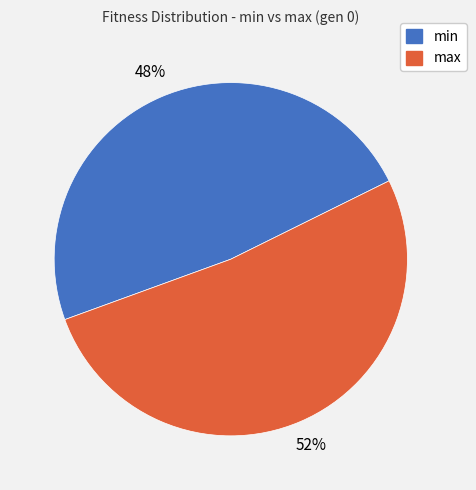

Which slice is the largest?

max